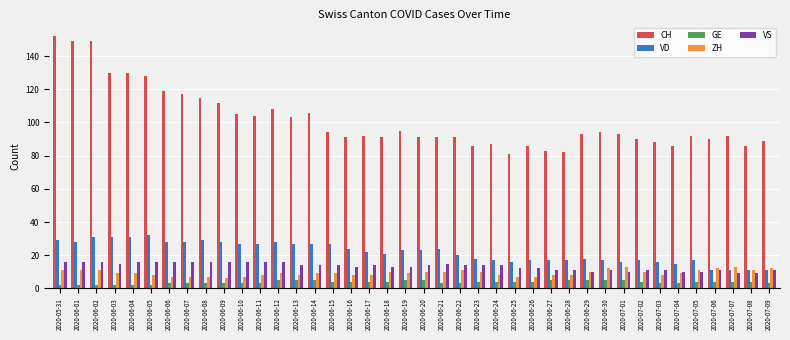

What is the average value of the GE series?

4